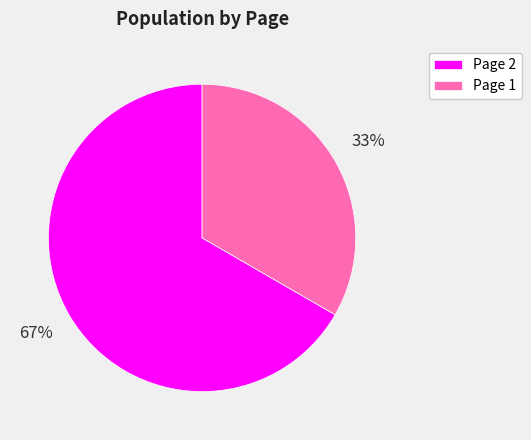

Approximately how many times larger is the value at Page 2 compared to Page 1?

2.0